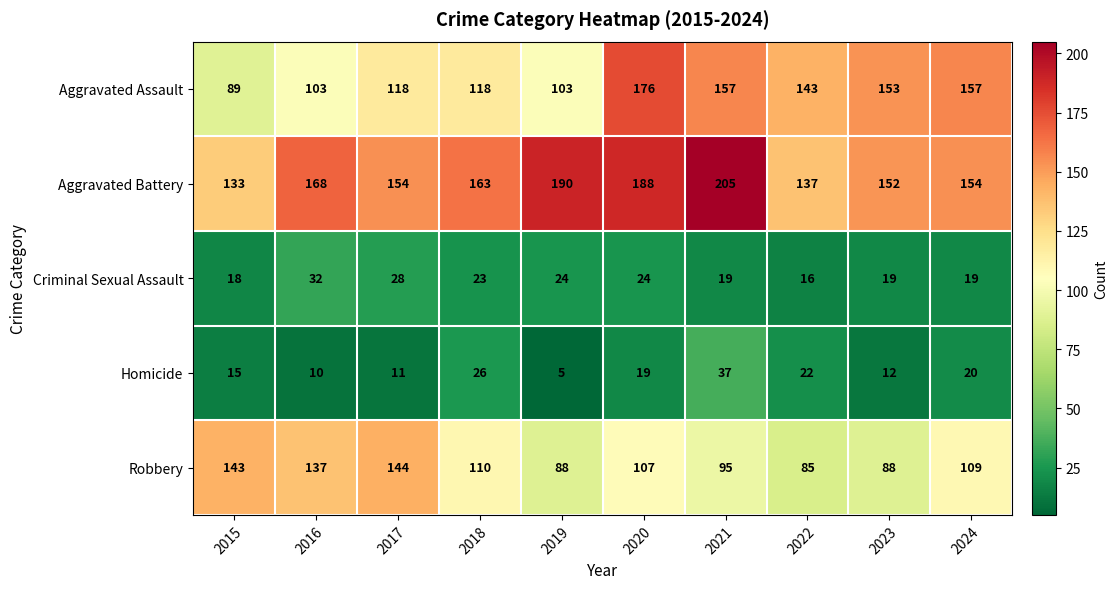

List the series in order of their peak value, lowest first.

Criminal Sexual Assault, Homicide, Robbery, Aggravated Assault, Aggravated Battery